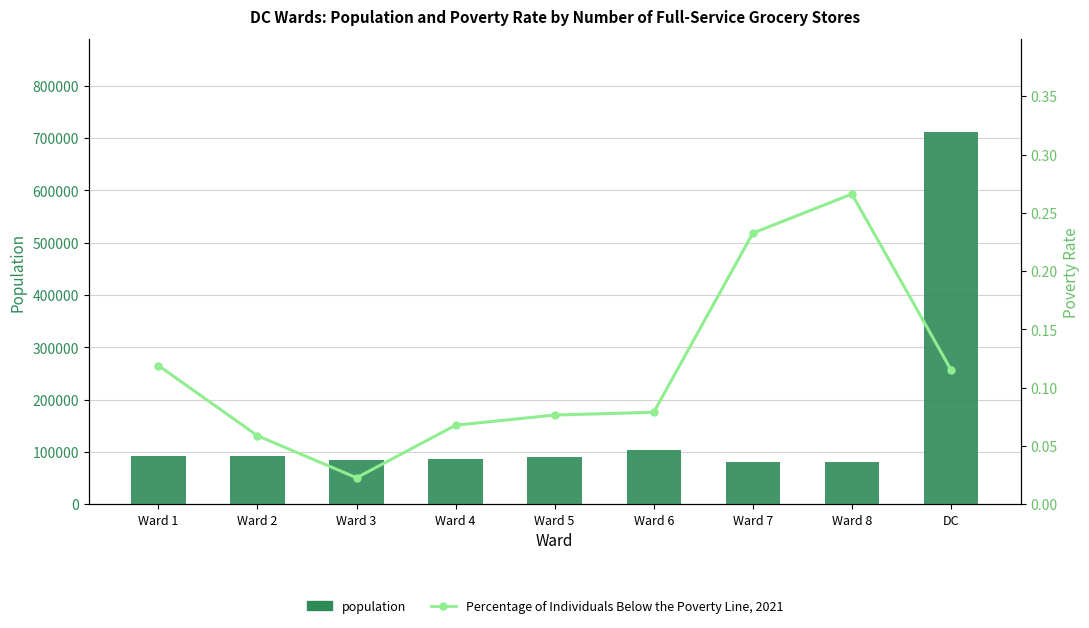

At which label does Percentage of Individuals Below the Poverty Line, 2021 reach its peak?

Ward 8